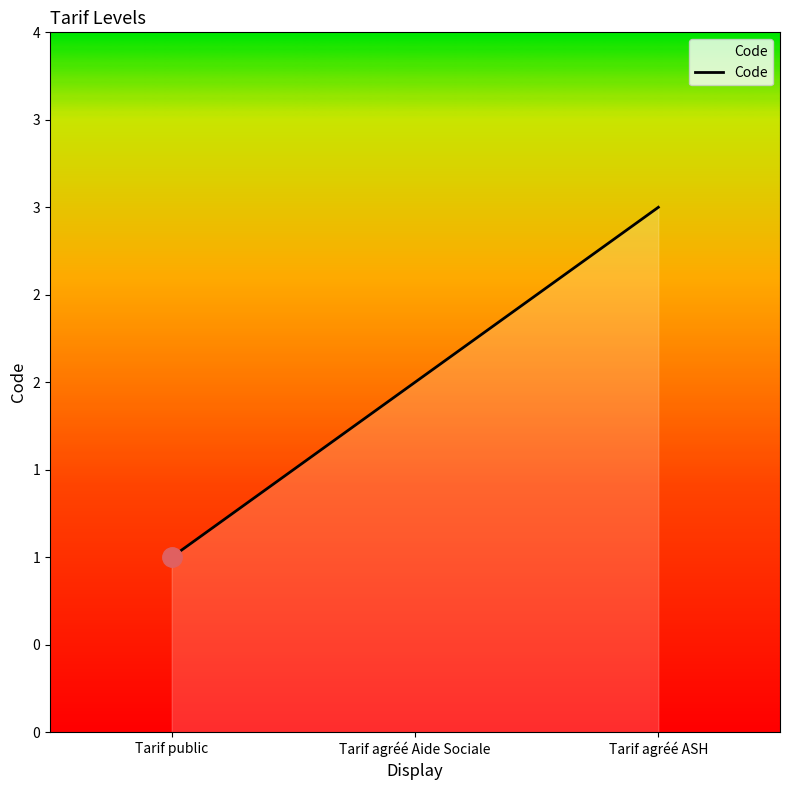

Does the chart have visible grid lines?

No